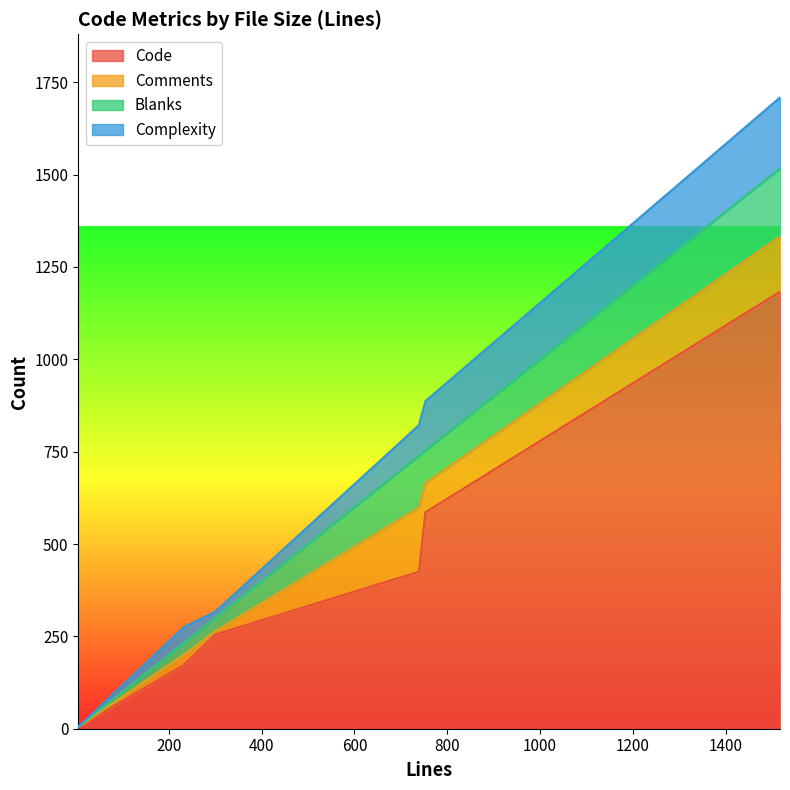

What are all the series names shown in the legend?

Code, Comments, Blanks, Complexity